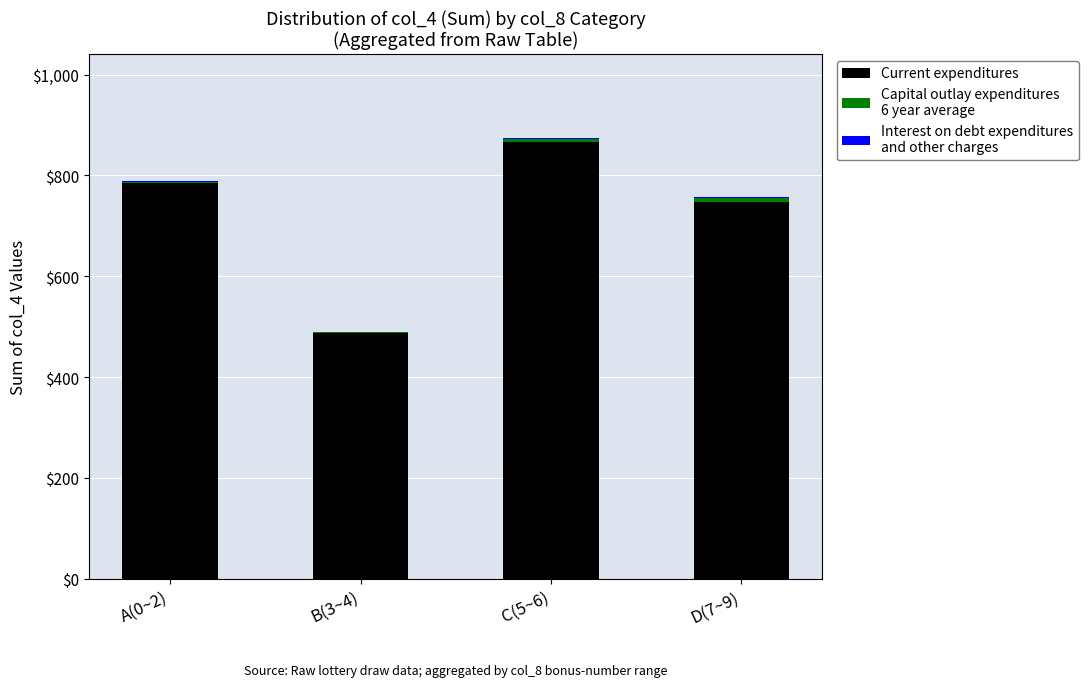

At which category is the sum across all series the highest?

C(5~6)